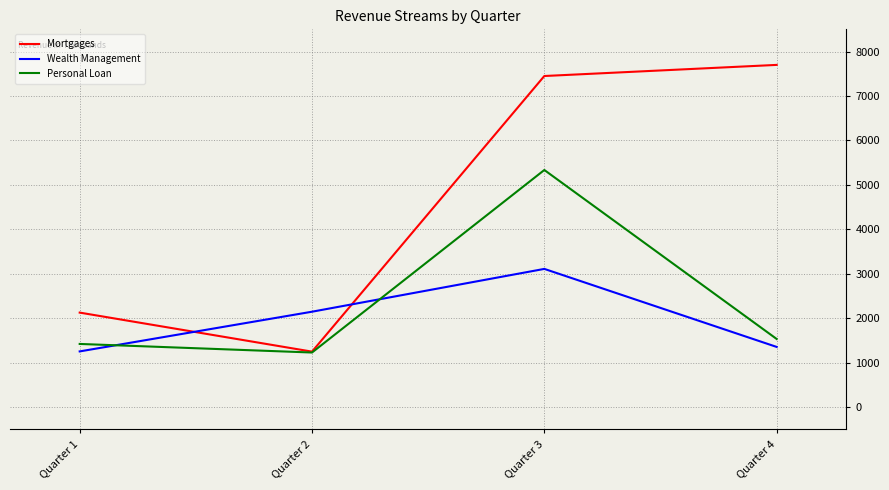

What is the maximum value shown in the chart?

7700